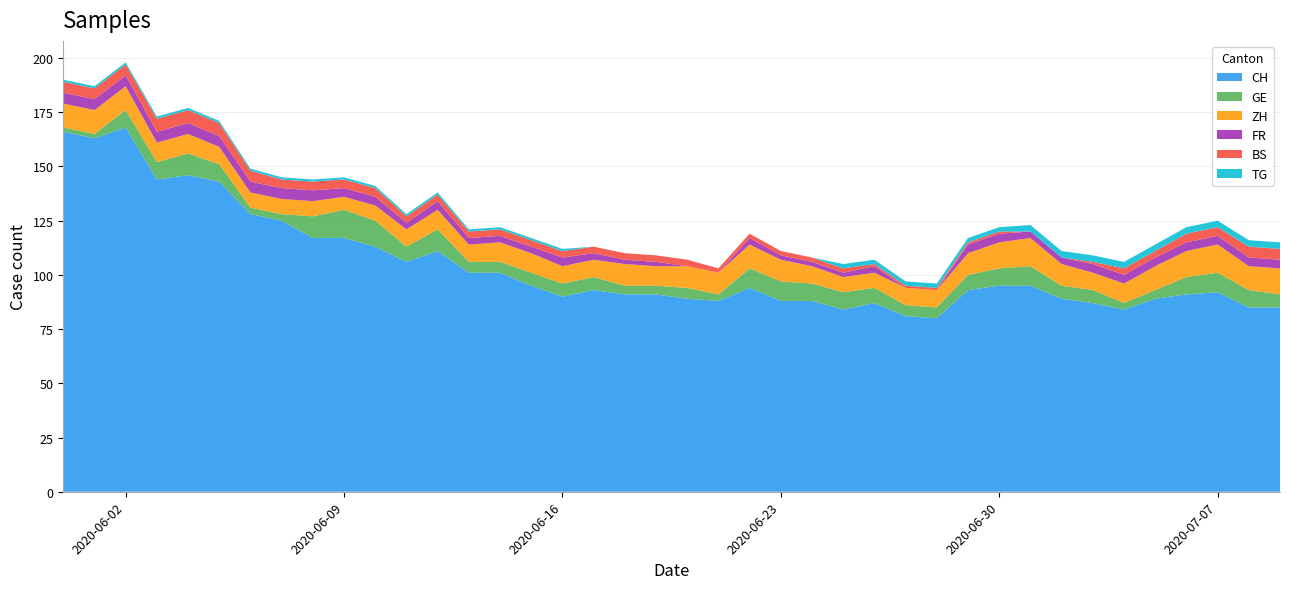

Reading right to left, list all the values displayed in this chart.

CH: 85	85	92	91	89	84	87	89	95	95	93	80	81	87	84	88	88	94	88	89	91	91	93	90	95	101	101	111	106	113	117	117	125	128	143	146	144	168	163	166
GE: 6	8	9	8	4	3	6	6	9	8	7	5	5	7	8	8	9	9	3	5	4	4	6	6	6	5	5	10	7	12	13	10	3	3	8	10	8	8	2	2
ZH: 12	11	13	12	11	9	8	10	13	12	10	8	8	7	7	8	10	11	10	10	9	10	8	8	9	9	8	9	8	7	6	7	7	7	8	9	9	11	11	11
FR: 4	4	4	4	4	4	4	3	3	4	4	0	0	3	2	2	2	3	0	0	2	2	3	4	3	3	3	4	3	4	4	5	5	5	5	5	5	5	5	5
BS: 5	5	4	4	3	3	1	0	0	1	1	1	1	1	2	2	2	2	2	3	3	3	3	3	3	3	3	3	3	4	4	4	4	5	6	6	6	5	5	5
TG: 3	3	3	3	3	3	3	3	3	2	2	2	2	2	2	0	0	0	0	0	0	0	0	1	1	1	1	1	1	1	1	1	1	1	1	1	1	1	1	1